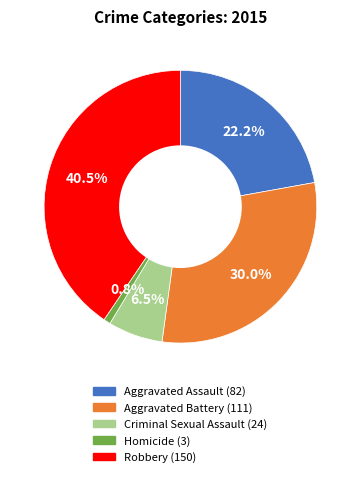

What portion of the pie excludes Criminal Sexual Assault?

93.5%